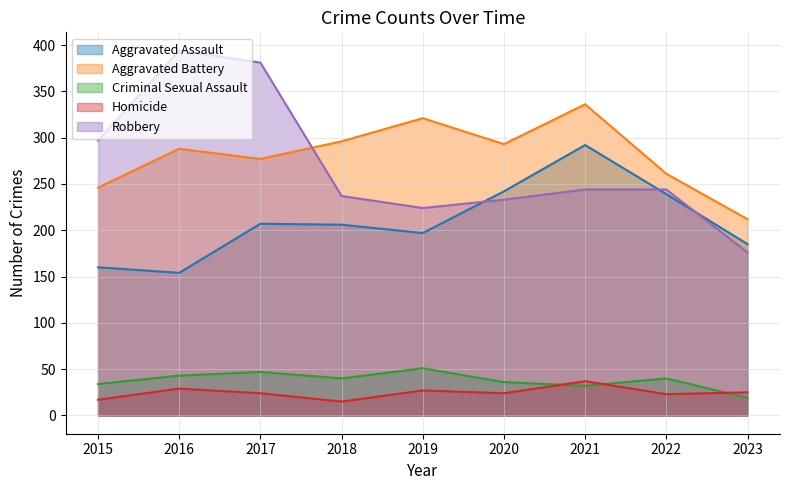

Rank the series by their maximum value, from lowest to highest.

Homicide, Criminal Sexual Assault, Aggravated Assault, Aggravated Battery, Robbery